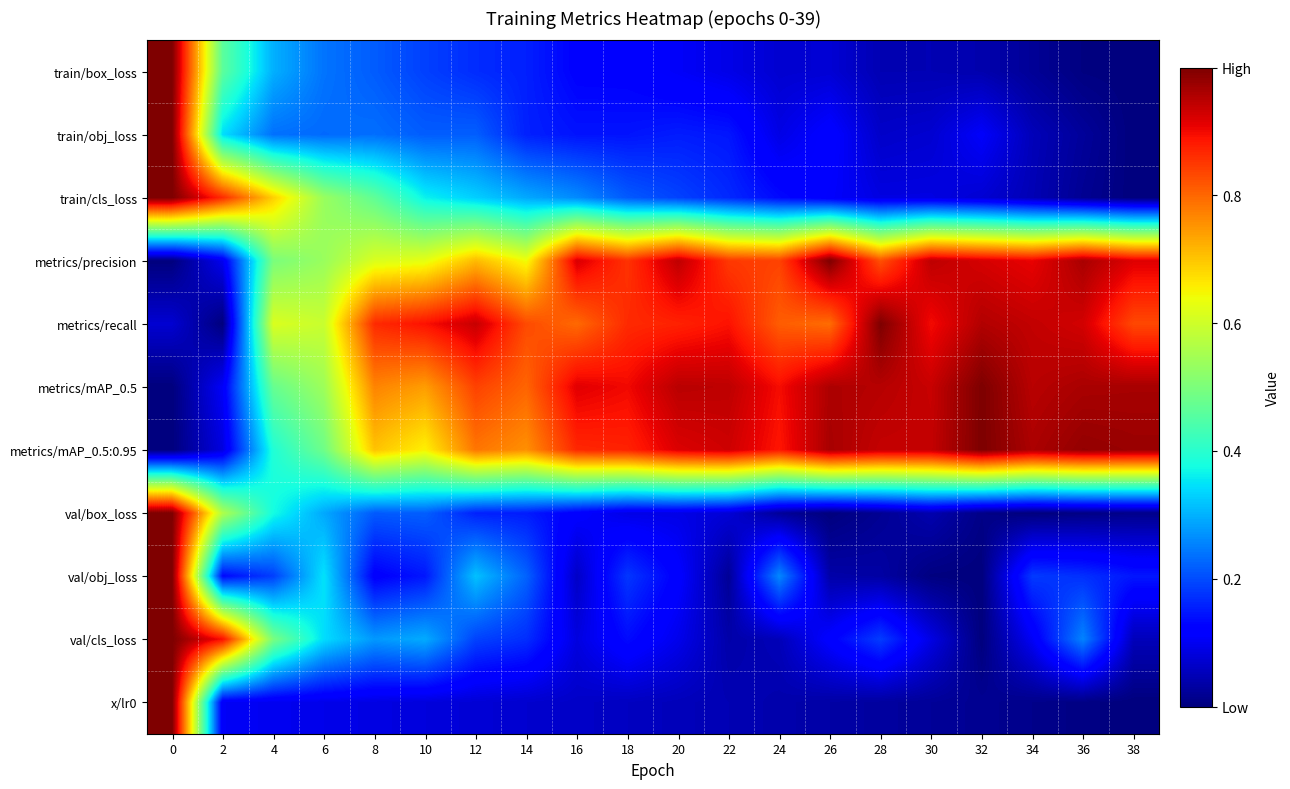

Reading left to right, transcribe all the data shown in this chart.

train/box_loss: 0=1.0	2=0.5	4=0.3	6=0.2	8=0.2	10=0.2	12=0.2	14=0.2	16=0.1	18=0.1	20=0.1	22=0.1	24=0.1	26=0.1	28=0.0	30=0.0	32=0.0	34=0.0	36=0.0	38=0.0
train/obj_loss: 0=1.0	2=0.3	4=0.2	6=0.2	8=0.2	10=0.2	12=0.2	14=0.2	16=0.1	18=0.1	20=0.2	22=0.1	24=0.1	26=0.1	28=0.1	30=0.1	32=0.1	34=0.1	36=0.0	38=0.0
train/cls_loss: 0=1.0	2=0.9	4=0.7	6=0.5	8=0.5	10=0.4	12=0.3	14=0.3	16=0.3	18=0.2	20=0.2	22=0.2	24=0.1	26=0.1	28=0.1	30=0.1	32=0.1	34=0.0	36=0.0	38=0.0
metrics/precision: 0=0.0	2=0.1	4=0.5	6=0.5	8=0.6	10=0.6	12=0.7	14=0.6	16=0.9	18=0.9	20=0.9	22=0.8	24=0.8	26=1.0	28=0.8	30=0.9	32=0.9	34=0.9	36=1.0	38=0.9
metrics/recall: 0=0.1	2=0.0	4=0.6	6=0.6	8=0.9	10=0.9	12=0.9	14=0.8	16=0.8	18=0.9	20=0.9	22=0.9	24=0.8	26=0.8	28=1.0	30=0.9	32=1.0	34=0.9	36=0.9	38=0.8
metrics/mAP_0.5: 0=0.0	2=0.1	4=0.5	6=0.5	8=0.8	10=0.7	12=0.8	14=0.8	16=0.9	18=0.9	20=0.9	22=0.9	24=0.9	26=1.0	28=1.0	30=0.9	32=1.0	34=0.9	36=1.0	38=1.0
metrics/mAP_0.5:0.95: 0=0.0	2=0.1	4=0.4	6=0.5	8=0.7	10=0.7	12=0.8	14=0.8	16=0.9	18=0.9	20=0.9	22=0.9	24=0.9	26=1.0	28=0.9	30=0.9	32=1.0	34=1.0	36=1.0	38=1.0
val/box_loss: 0=1.0	2=0.6	4=0.4	6=0.3	8=0.2	10=0.2	12=0.2	14=0.2	16=0.1	18=0.1	20=0.1	22=0.1	24=0.0	26=0.0	28=0.0	30=0.0	32=0.0	34=0.0	36=0.0	38=0.0
val/obj_loss: 0=1.0	2=0.1	4=0.2	6=0.3	8=0.1	10=0.1	12=0.3	14=0.2	16=0.1	18=0.2	20=0.1	22=0.0	24=0.3	26=0.0	28=0.0	30=0.0	32=0.0	34=0.2	36=0.2	38=0.1
val/cls_loss: 0=1.0	2=0.9	4=0.5	6=0.3	8=0.3	10=0.3	12=0.2	14=0.2	16=0.1	18=0.1	20=0.1	22=0.0	24=0.1	26=0.1	28=0.2	30=0.1	32=0.0	34=0.1	36=0.3	38=0.1
x/lr0: 0=1.0	2=0.1	4=0.1	6=0.1	8=0.1	10=0.1	12=0.1	14=0.1	16=0.1	18=0.1	20=0.1	22=0.0	24=0.0	26=0.0	28=0.0	30=0.0	32=0.0	34=0.0	36=0.0	38=0.0